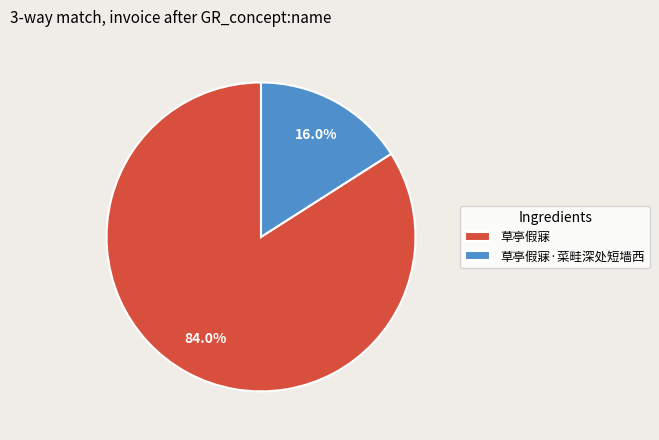

Combined, what portion of the pie is 草亭假寐·菜畦深处短墙西 and 草亭假寐?

100.0%